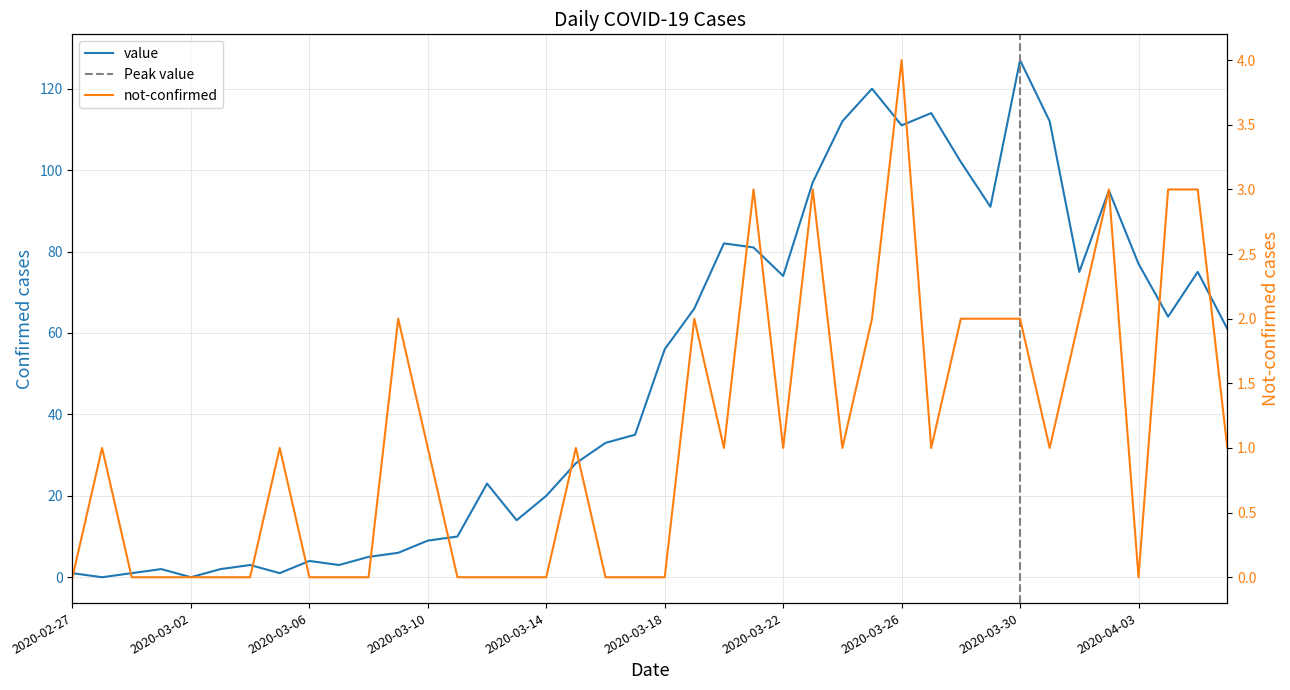

True or false: not-confirmed and value cross at least once.

True